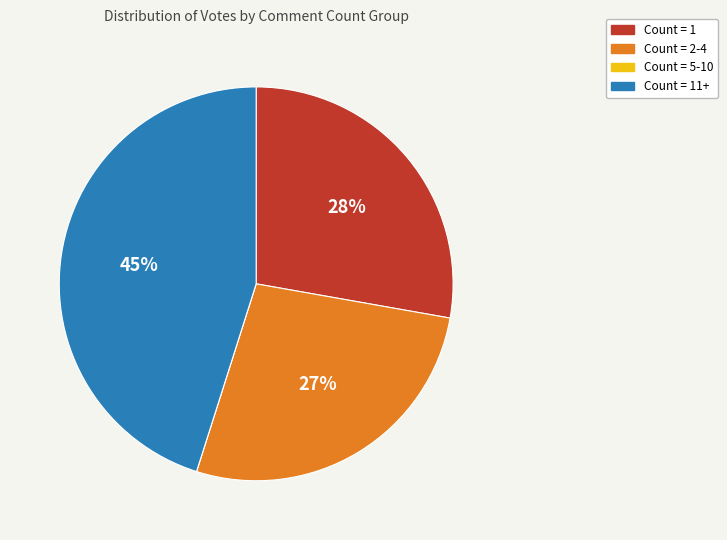

To the nearest percent, what is the difference between the largest and smallest slice percentages?

45%